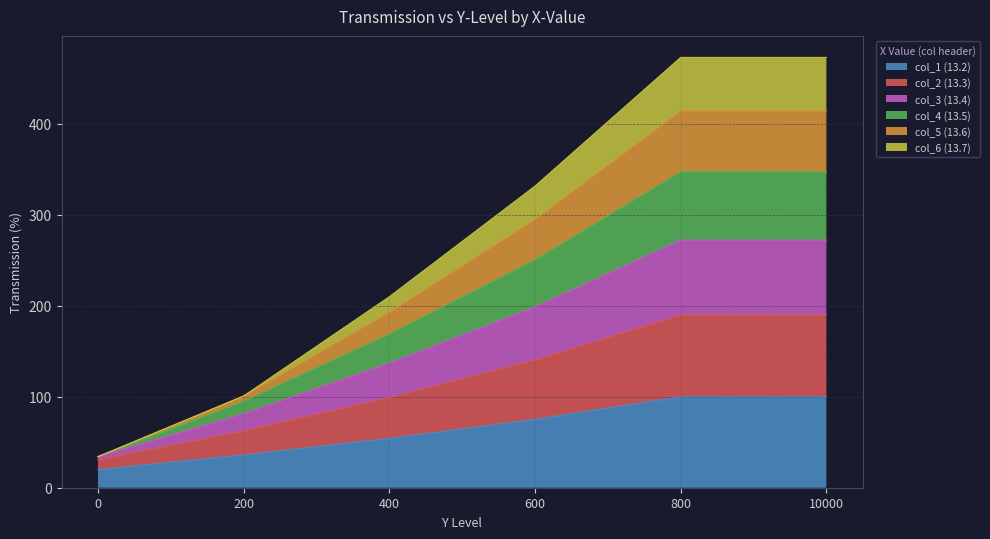

What is the maximum value for col_1 (13.2)?

100.0